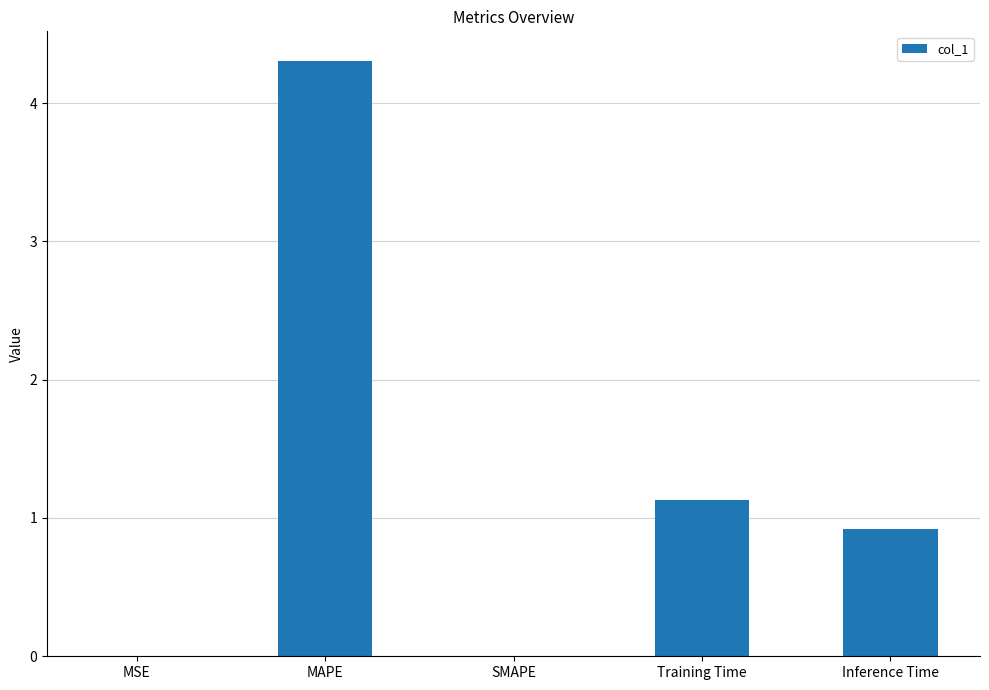

At which category does the chart reach its peak across all series?

MAPE